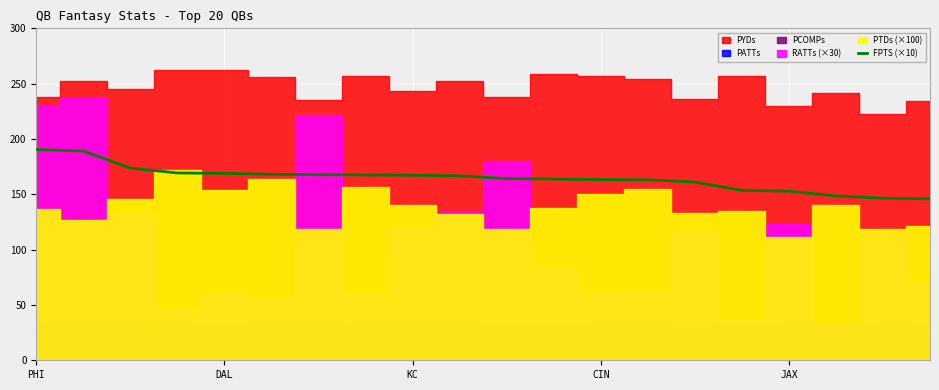

Reading right to left, extract all data points from this chart.

145.9	146.5	148.5	152.8	153.6	161.1	163.1	163.3	163.8	164.2	166.7	167.2	167.5	167.7	168.1	168.9	169.3	173.7	189.1	190.4